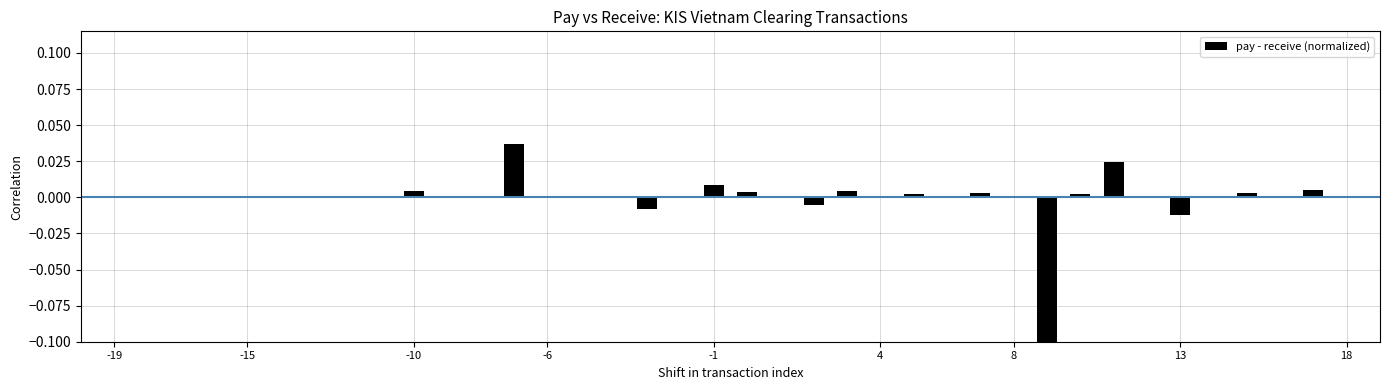

Count the number of categories in the chart.

38